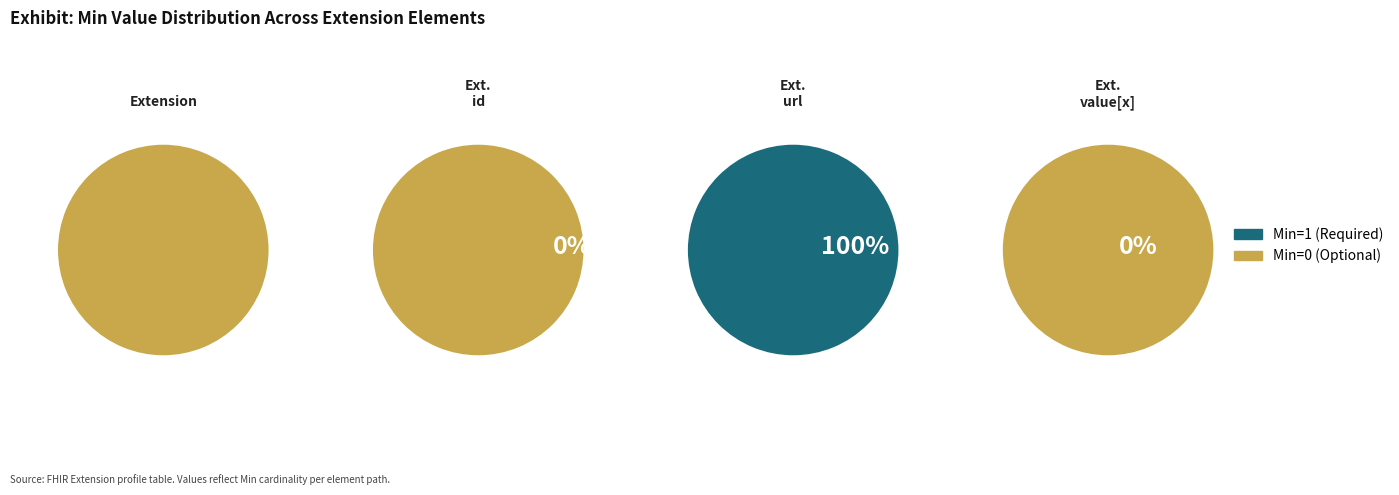

Does any single category account for the majority?

Yes